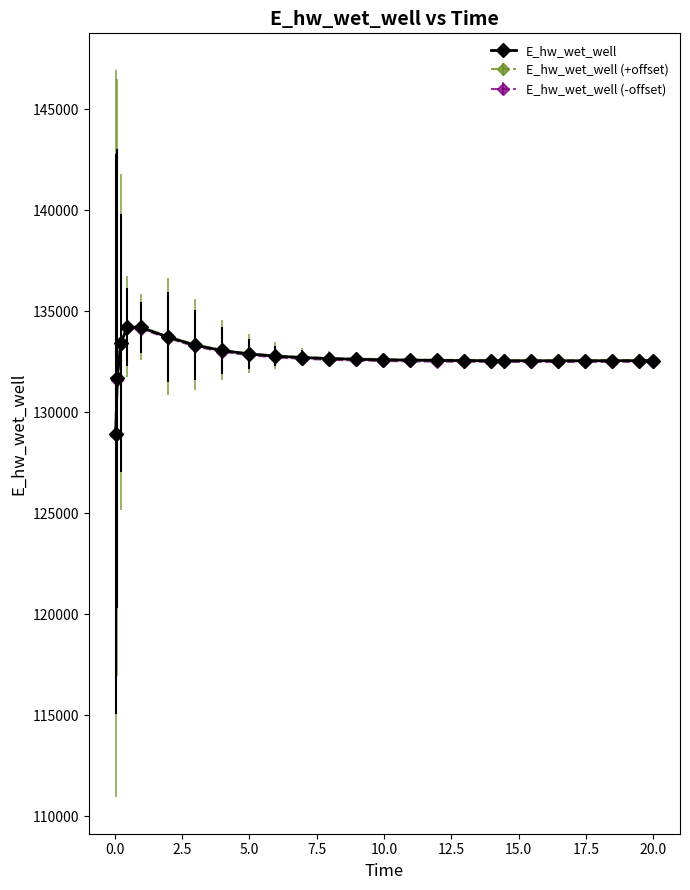

True or false: E_hw_wet_well has more than 0 interior local peaks.

True